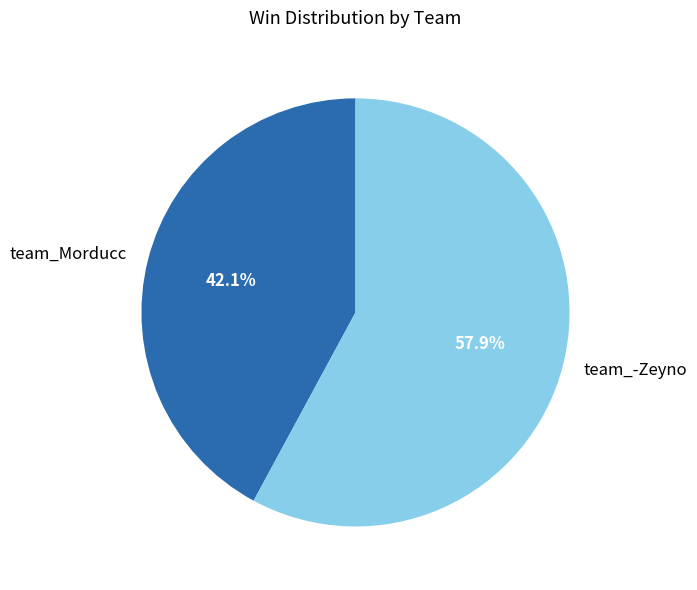

What is the smallest slice in the pie chart?

team_Morducc